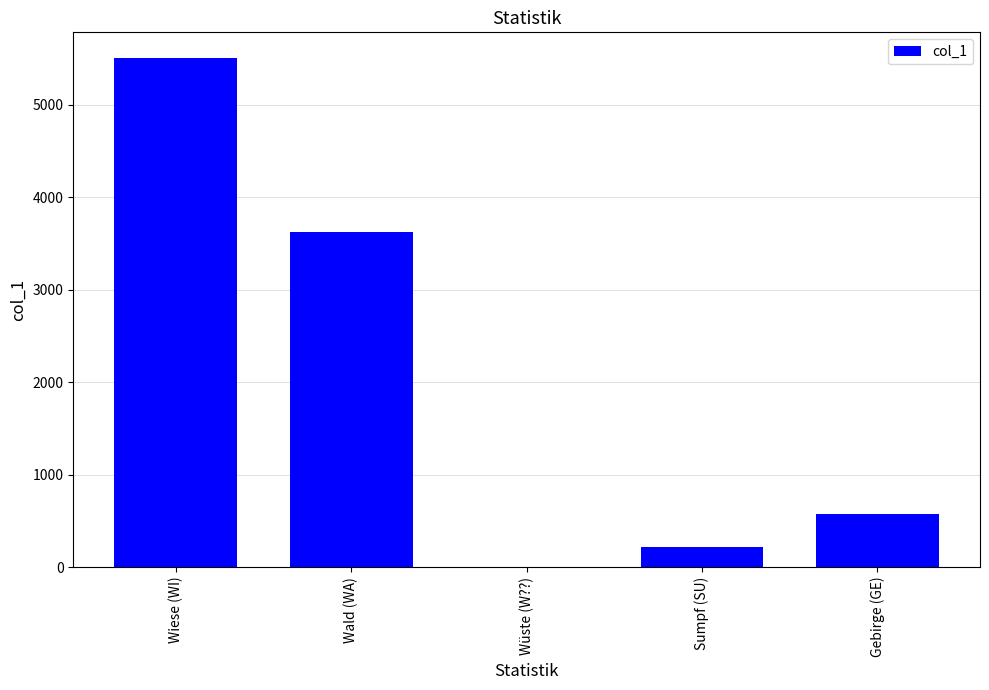

Count the number of data series in this chart.

1